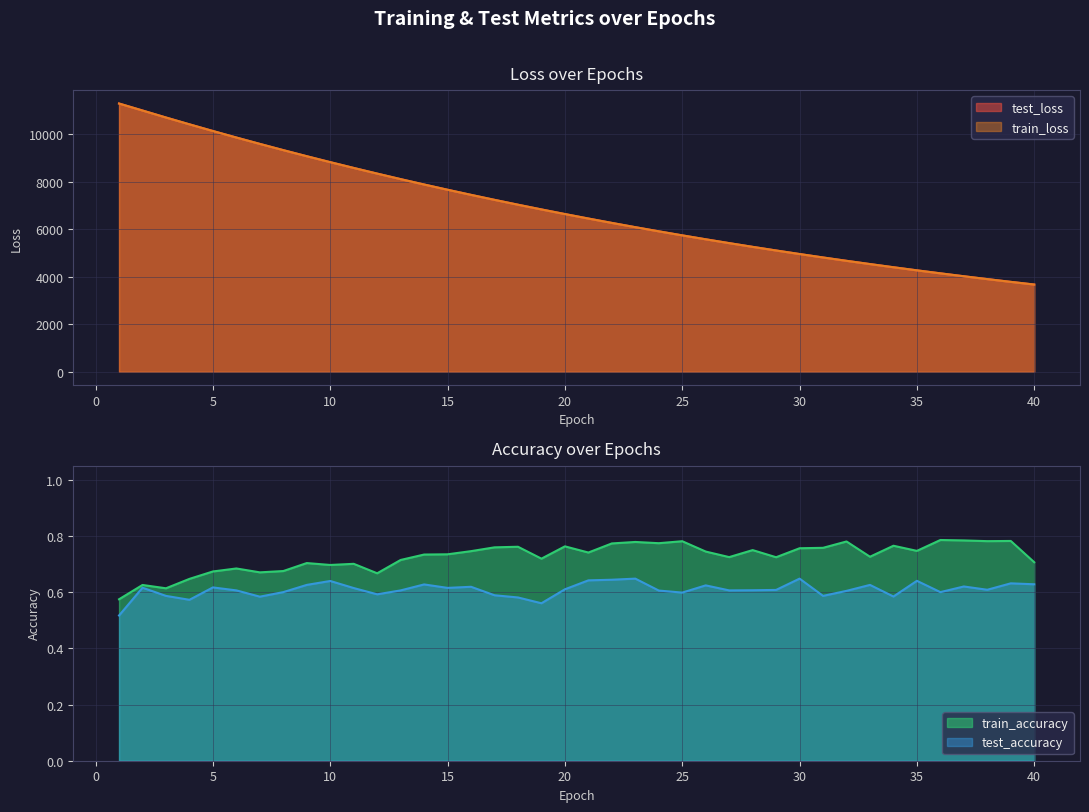

What is the value of the test_loss point at the 13th from the left?

8107.0